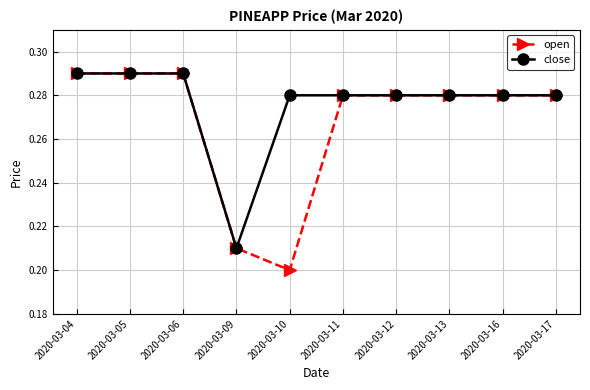

Between 2020-03-10 and 2020-03-17, which series saw the biggest shift?

open